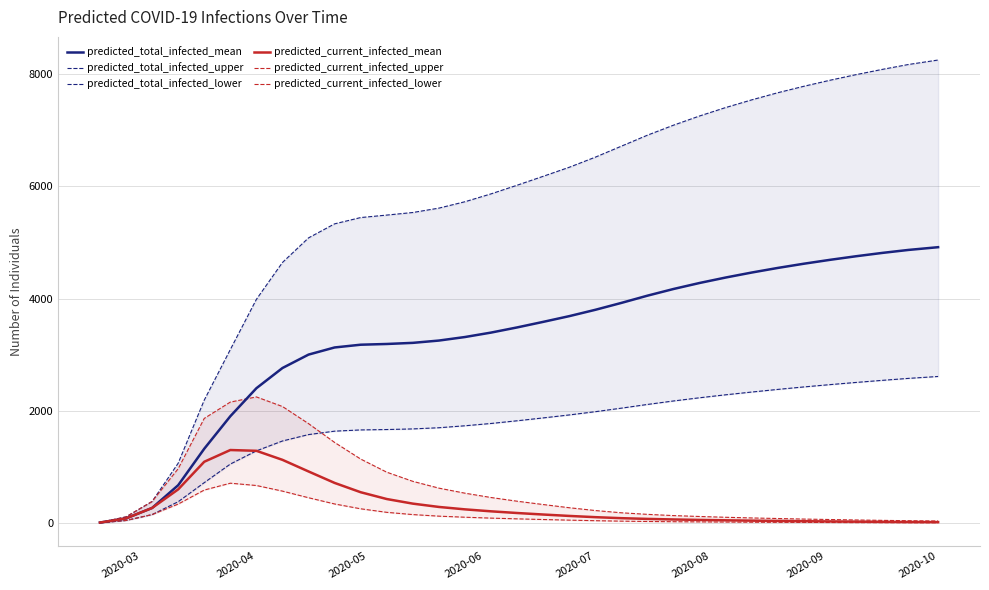

What is the highest value of the predicted_current_infected_mean series?

1303